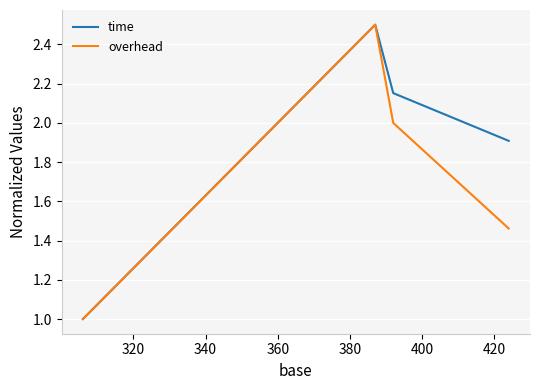

List the series in order of their overall mean, lowest first.

overhead, time